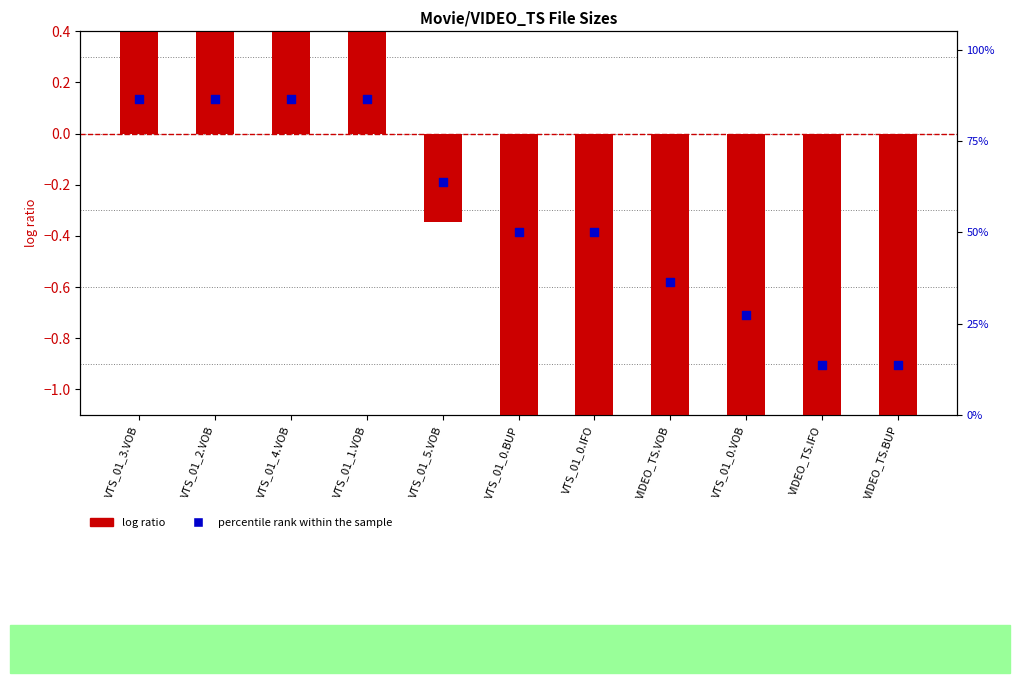

At how many categories does at least one series exceed 38?

7